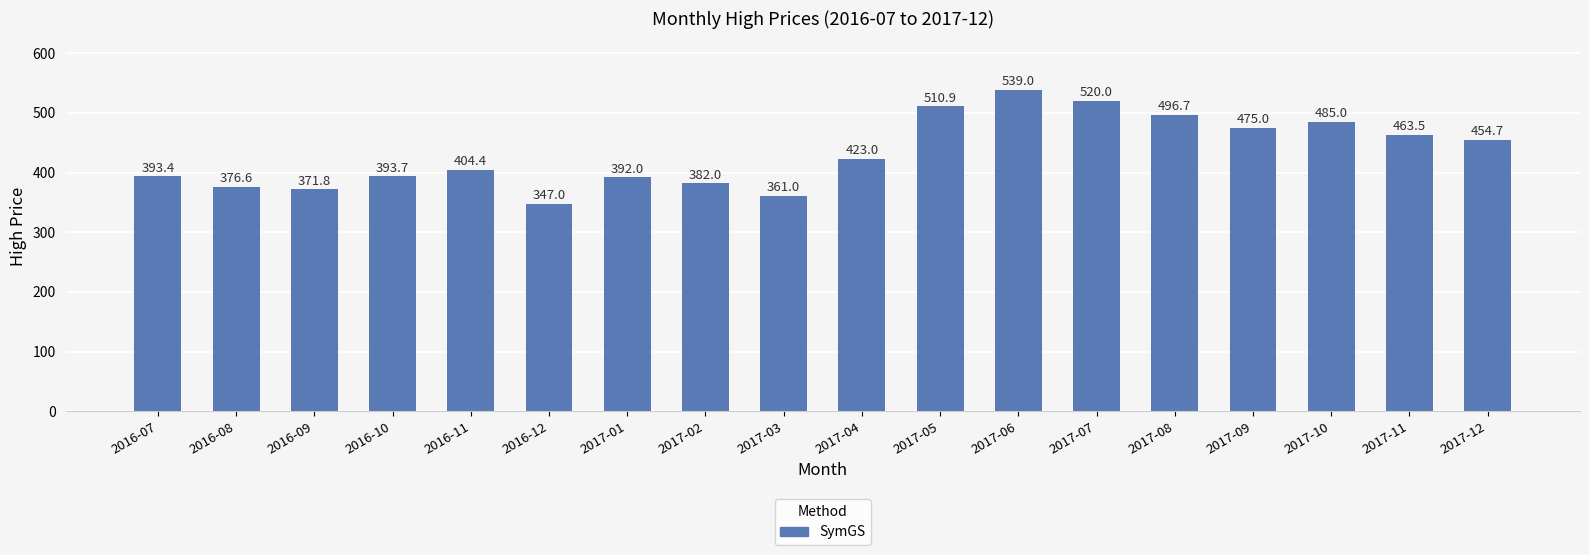

How many categories are shown in the chart?

18